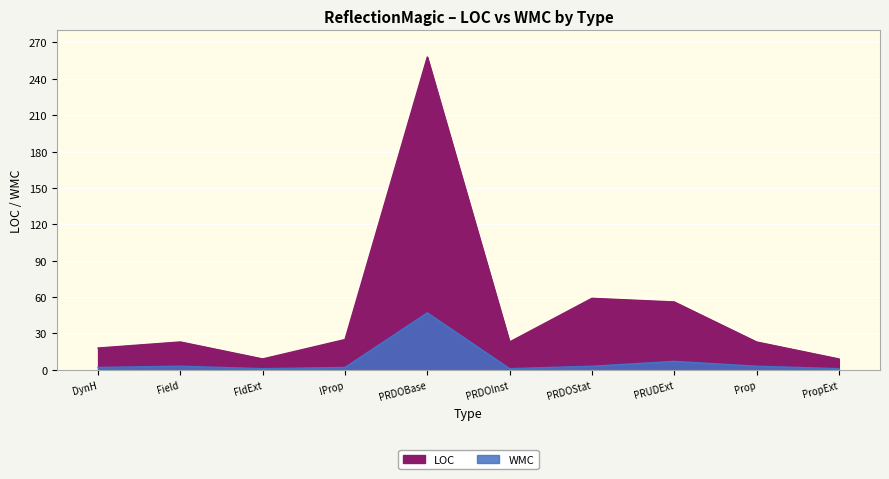

What is the average value of the WMC series?

7